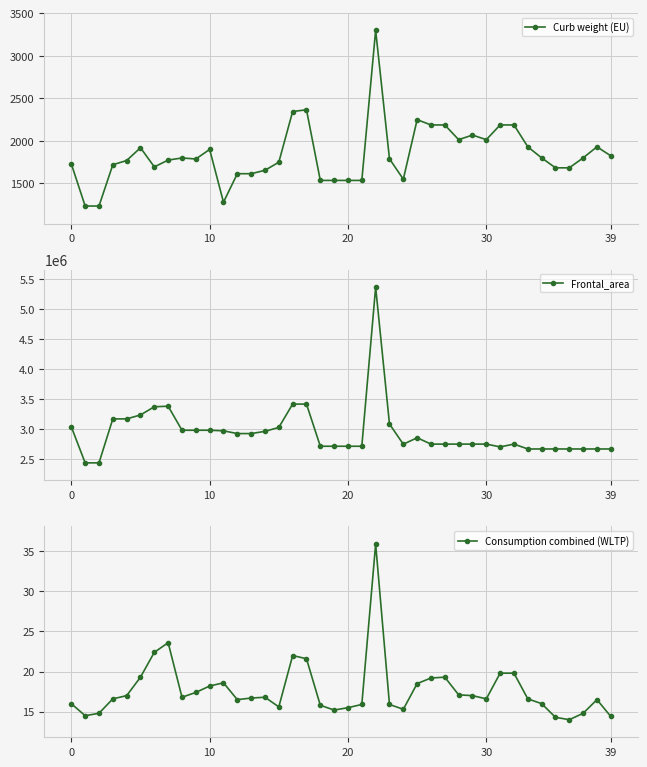

Which has a higher value, 26 or 37?

26